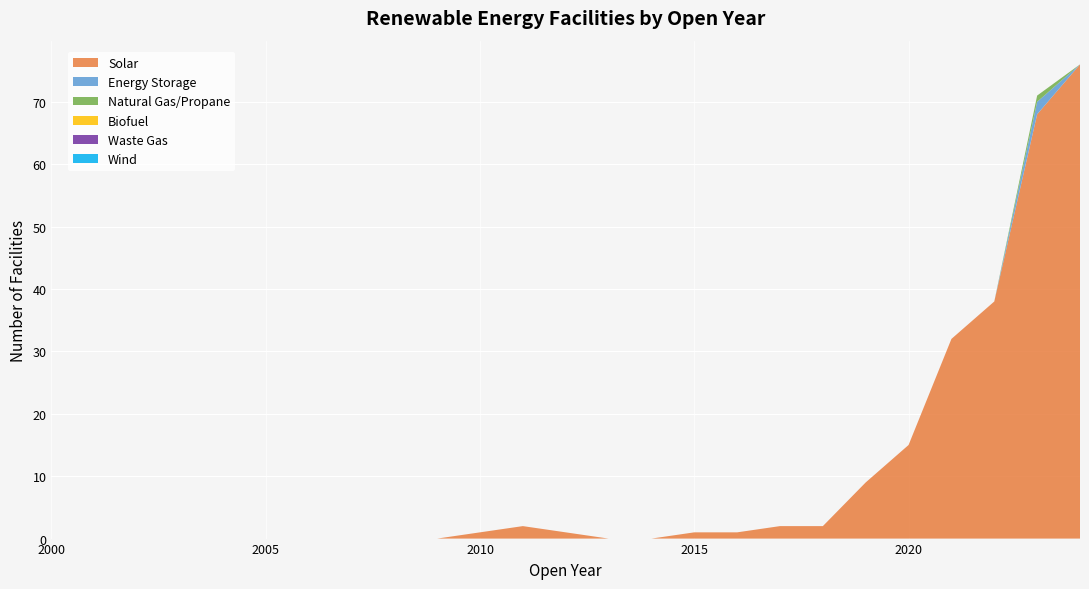

Reading right to left, extract all data points from this chart.

Solar: 76	68	38	32	15	9	2	2	1	1	0	0	1	2	1	0	0	0	0	0	0	0	0	0	0
Energy Storage: 0	2	0	0	0	0	0	0	0	0	0	0	0	0	0	0	0	0	0	0	0	0	0	0	0
Natural Gas/Propane: 0	1	0	0	0	0	0	0	0	0	0	0	0	0	0	0	0	0	0	0	0	0	0	0	0
Biofuel: 0	0	0	0	0	0	0	0	0	0	0	0	0	0	0	0	0	0	0	0	0	0	0	0	0
Waste Gas: 0	0	0	0	0	0	0	0	0	0	0	0	0	0	0	0	0	0	0	0	0	0	0	0	0
Wind: 0	0	0	0	0	0	0	0	0	0	0	0	0	0	0	0	0	0	0	0	0	0	0	0	0